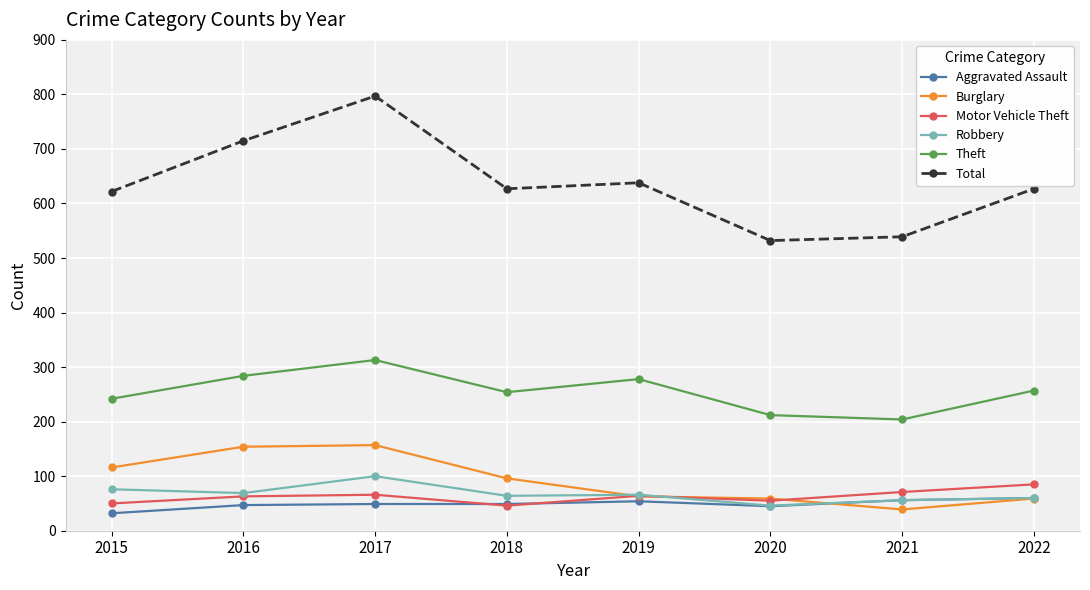

Is this an area chart (filled region under the line)?

No